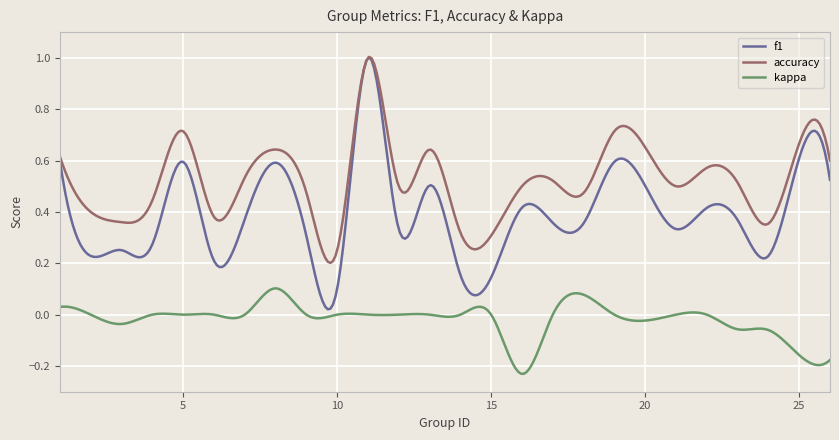

Which series has the largest total across all categories?

accuracy